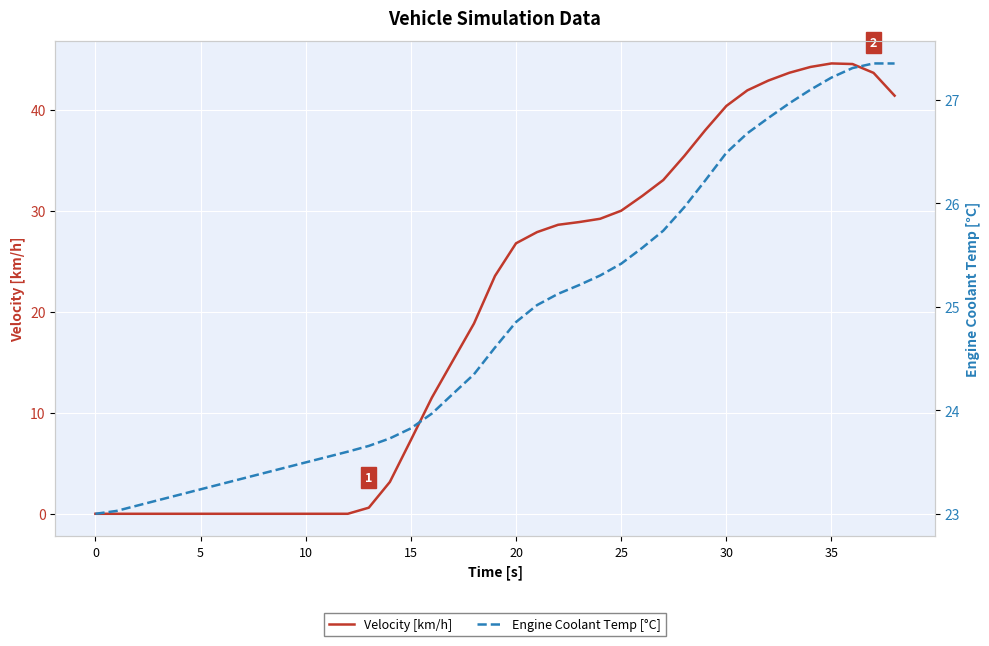

At how many categories does at least one series exceed 23?

39